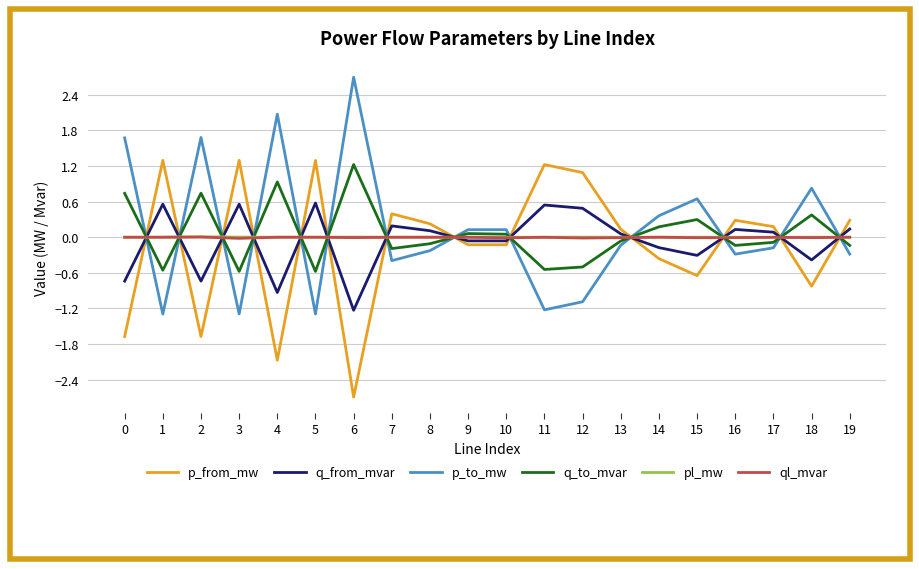

The pl_mw series shows 0.0 at 7. True or false?

True